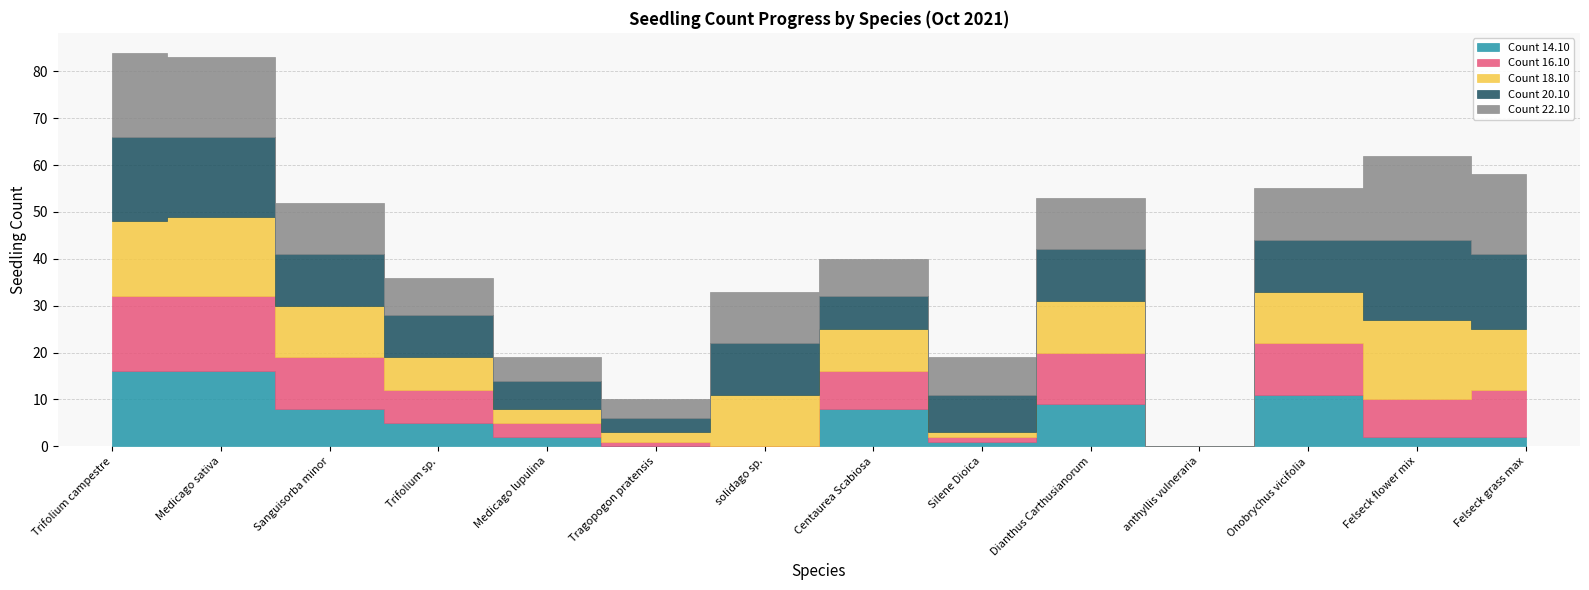

True or false: Count 20.10 and Count 18.10 intersect in this chart.

True